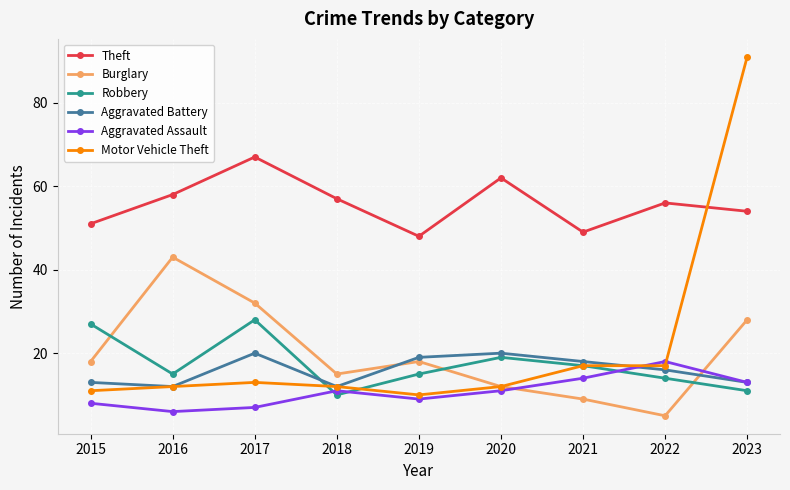

How many intersections are there between Motor Vehicle Theft and Aggravated Assault?

2